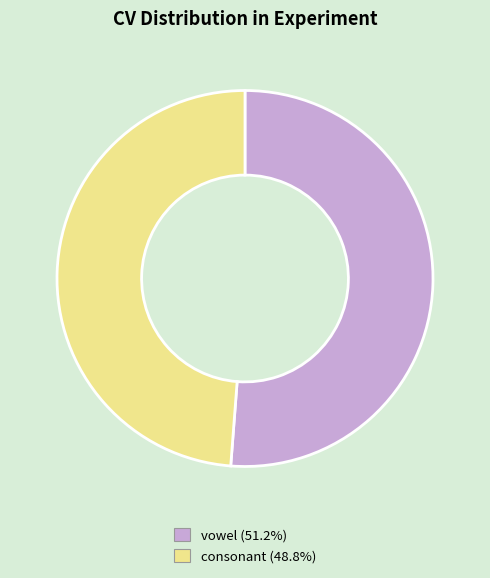

Does vowel account for over 50% of the chart?

Yes